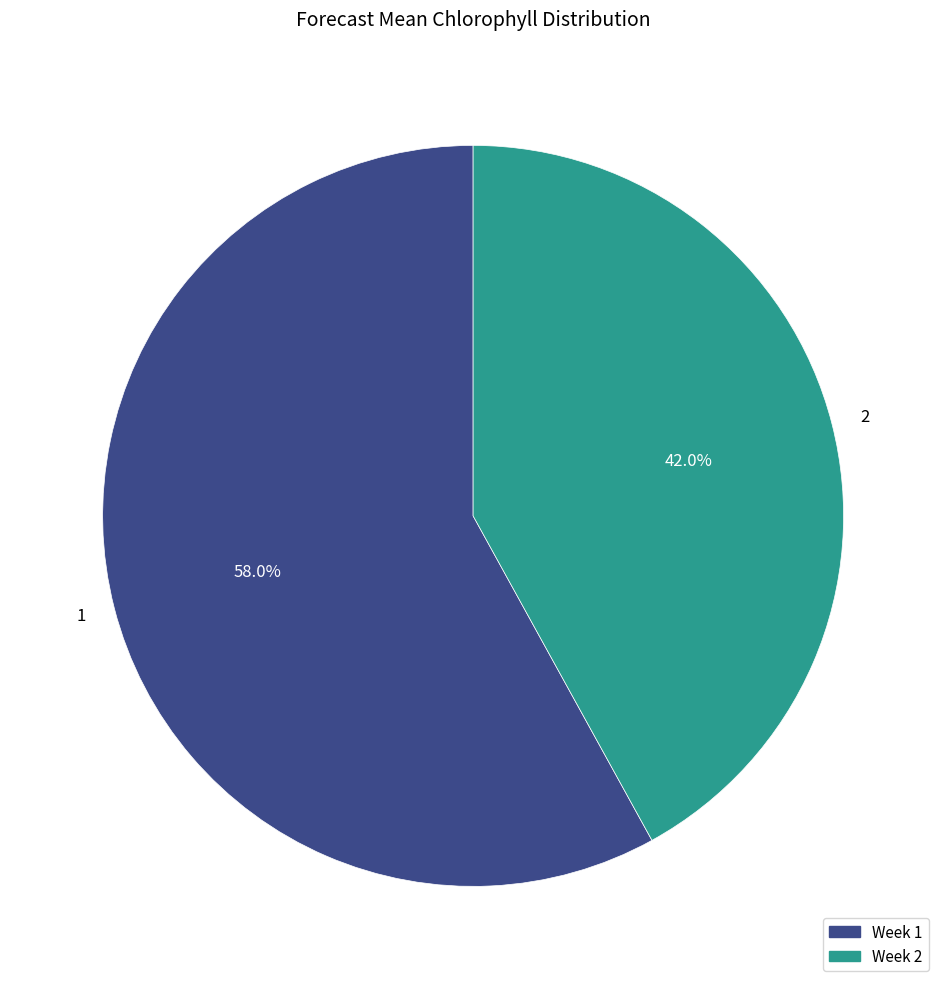

The 2 slice represents 42% of the pie. True or false?

True